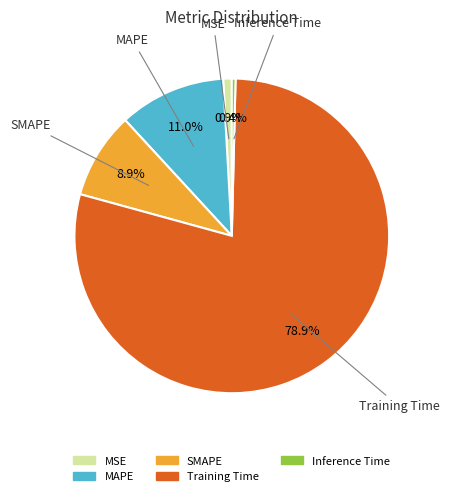

Combined, do Inference Time and MSE account for over 50%?

No